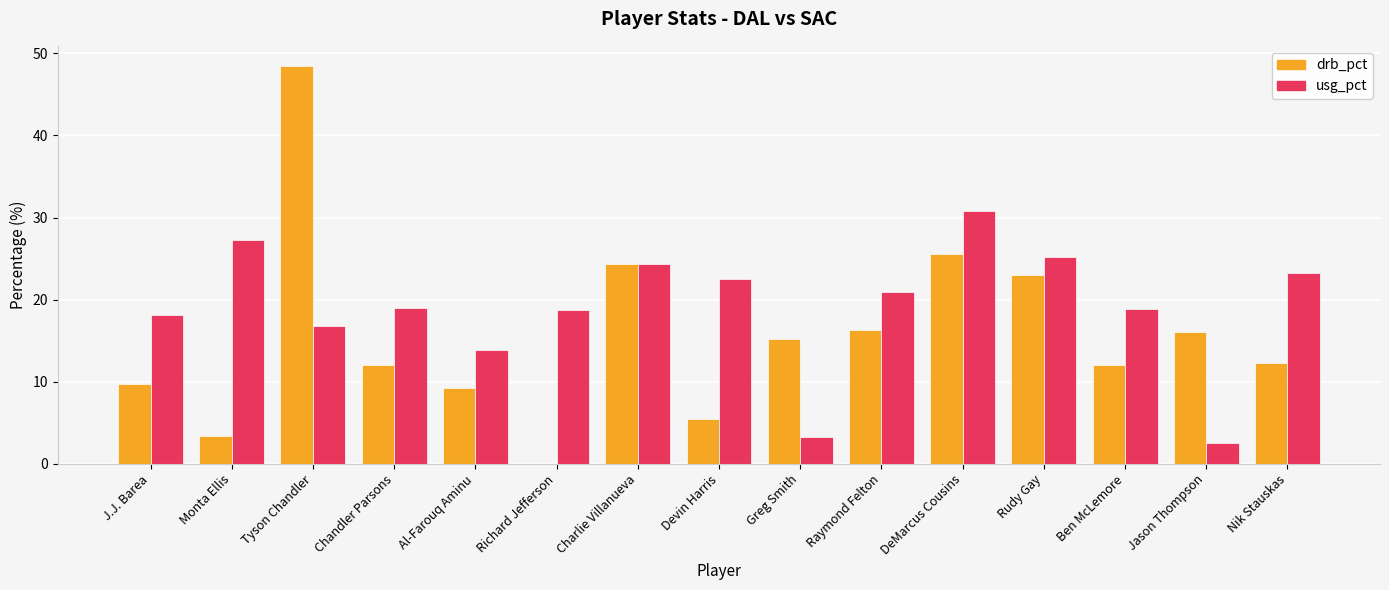

Read the usg_pct value at Raymond Felton.

20.9